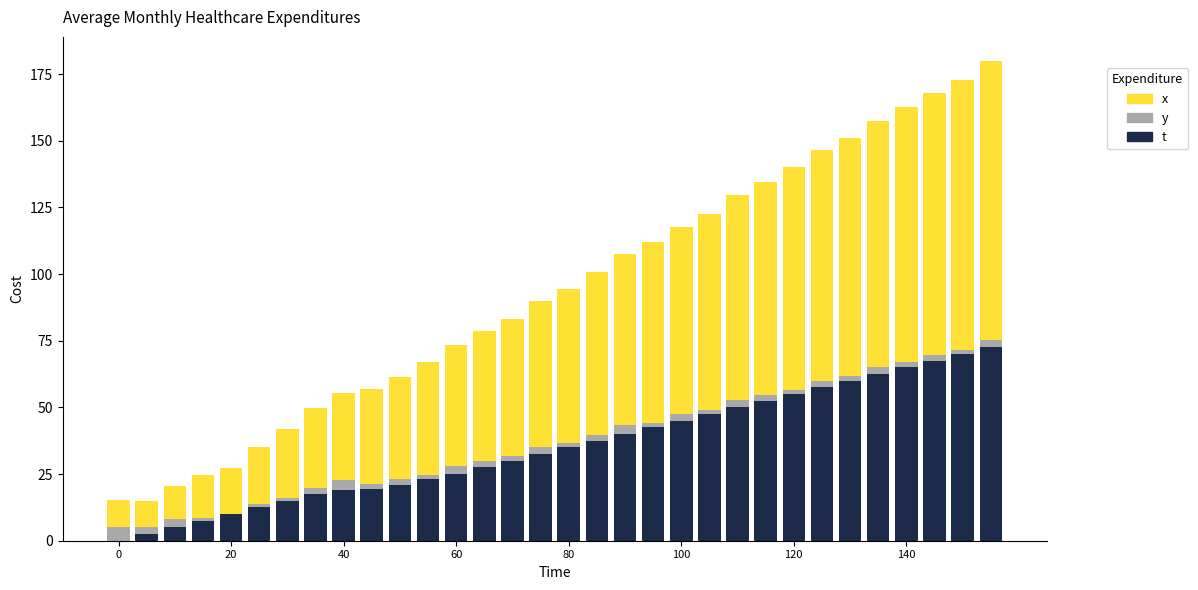

Which series has the largest total across all categories?

x